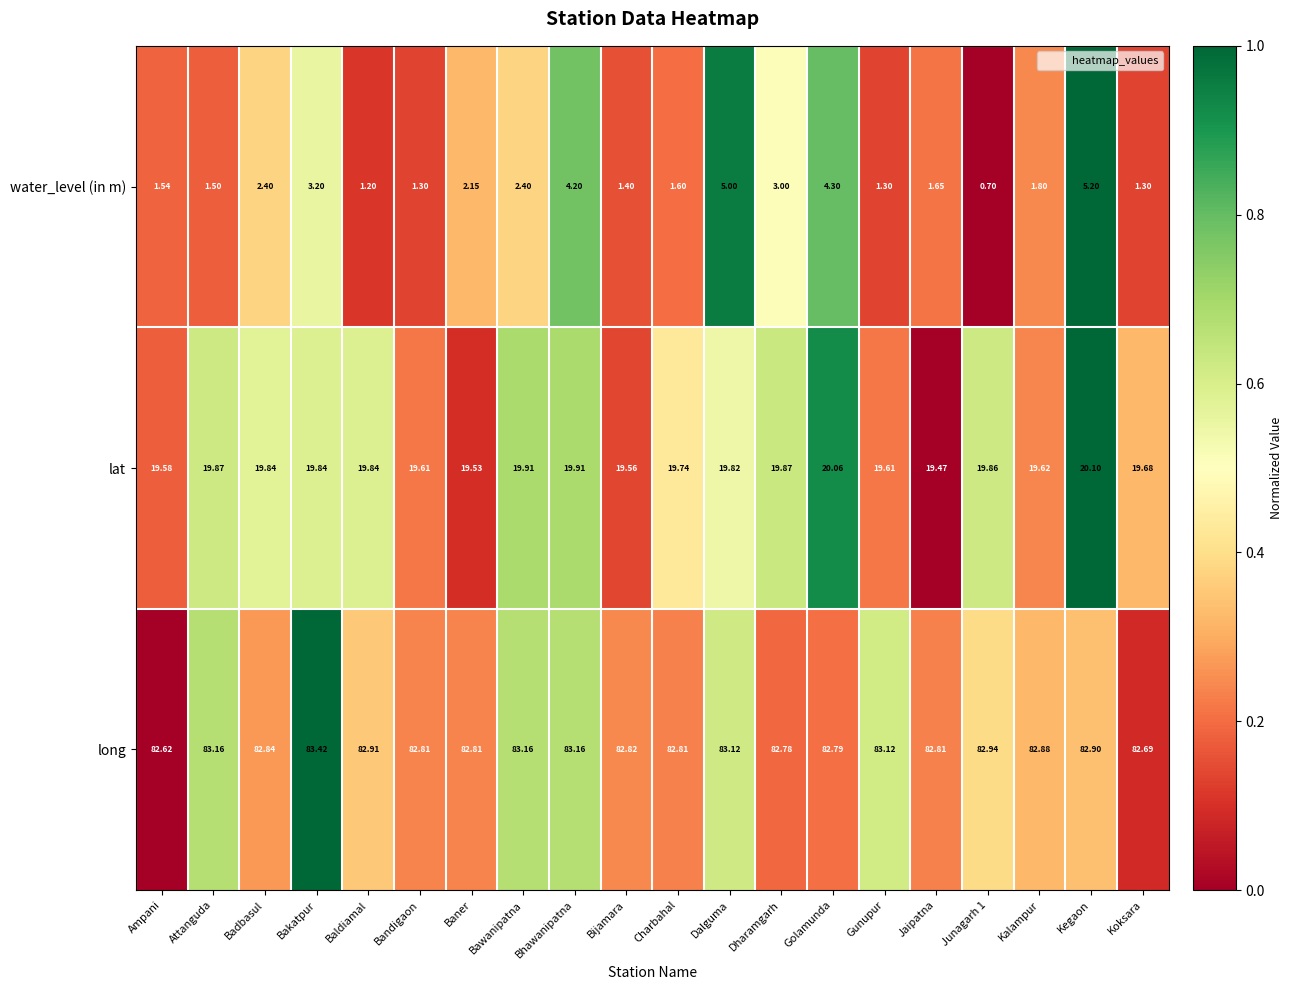

Which series changed the most between Gunupur and Koksara?

long